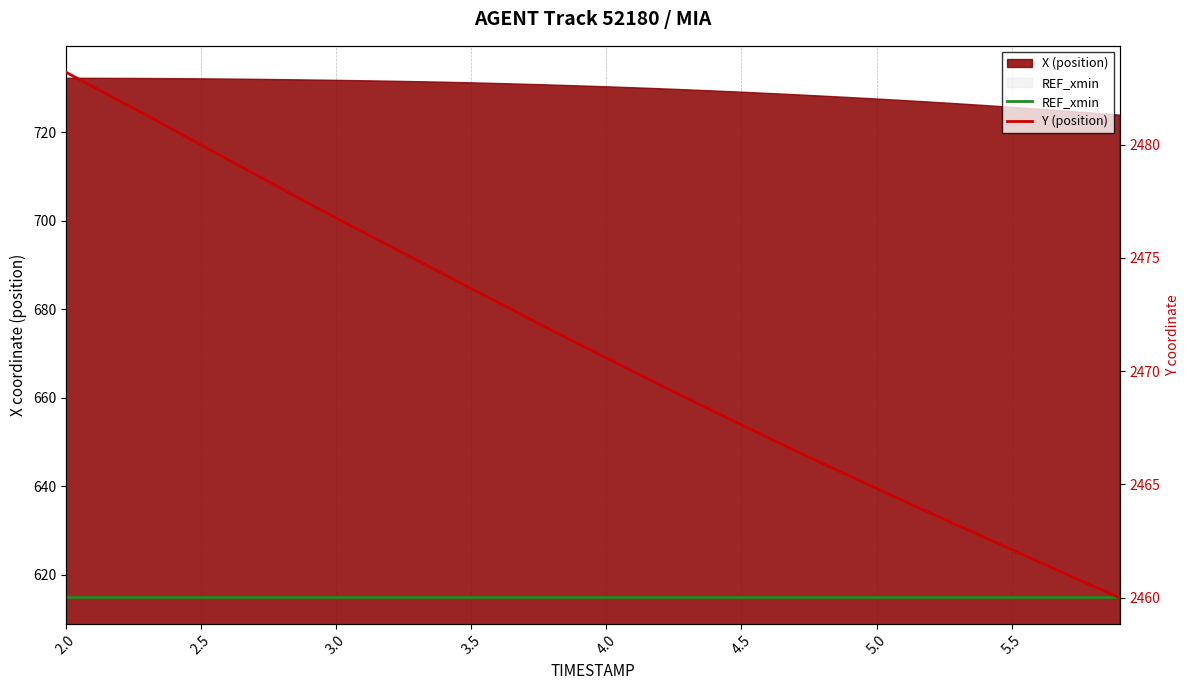

The value of Y (position) at 5.5 is 2462.1. True or false?

True